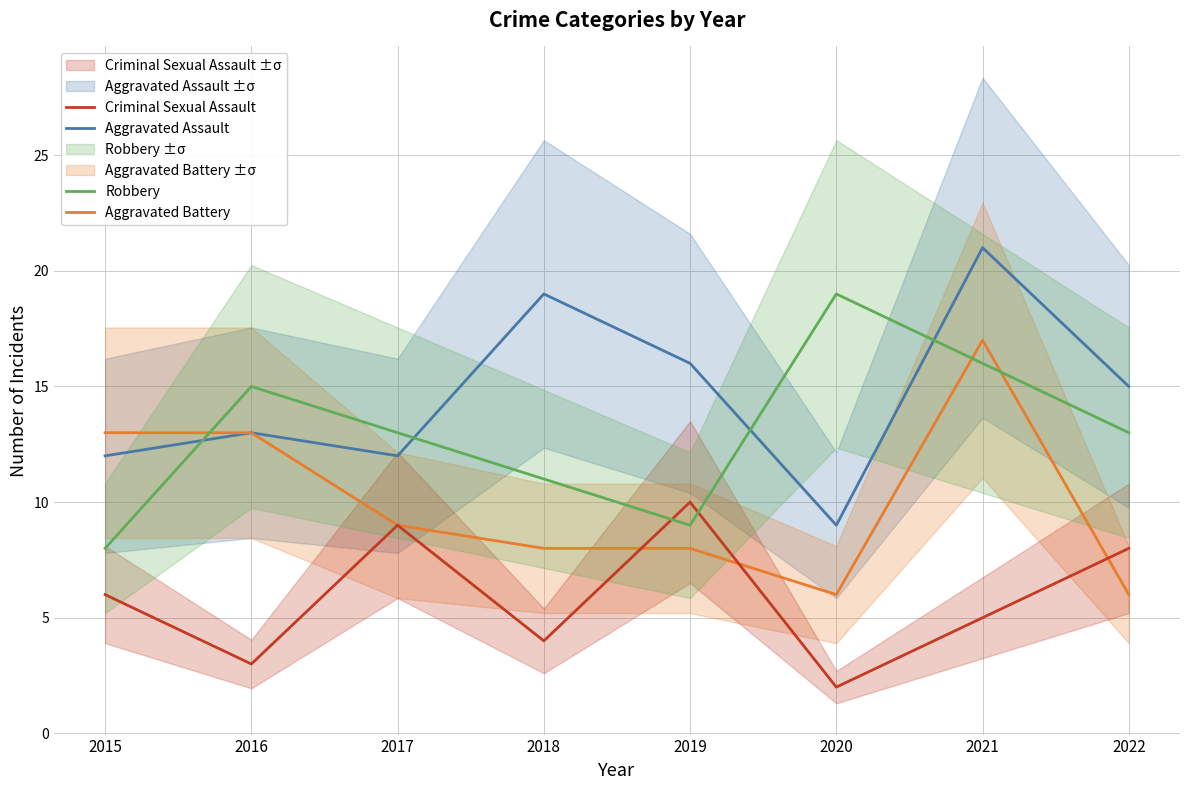

How many interior local peaks does the Aggravated Battery series have?

1